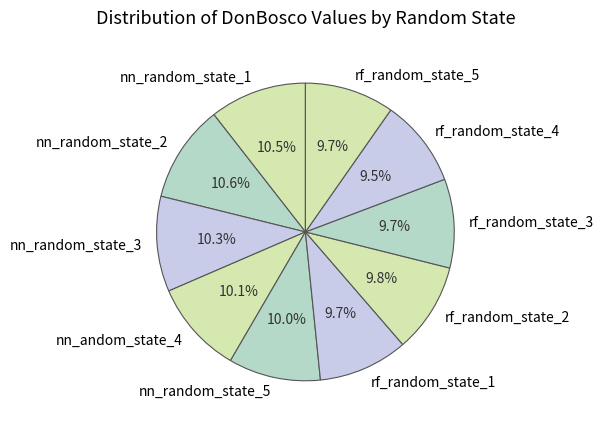

What is the ratio of the value at nn_random_state_3 to the value at rf_random_state_3?

1.1